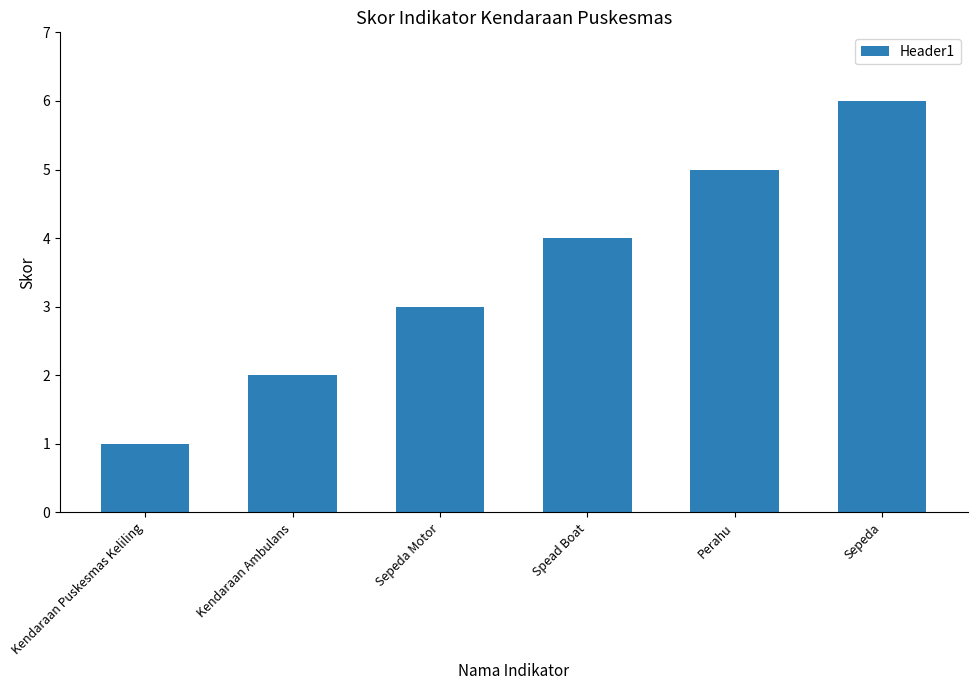

Rank the categories by value from highest to lowest.

Sepeda, Perahu, Spead Boat, Sepeda Motor, Kendaraan Ambulans, Kendaraan Puskesmas Keliling